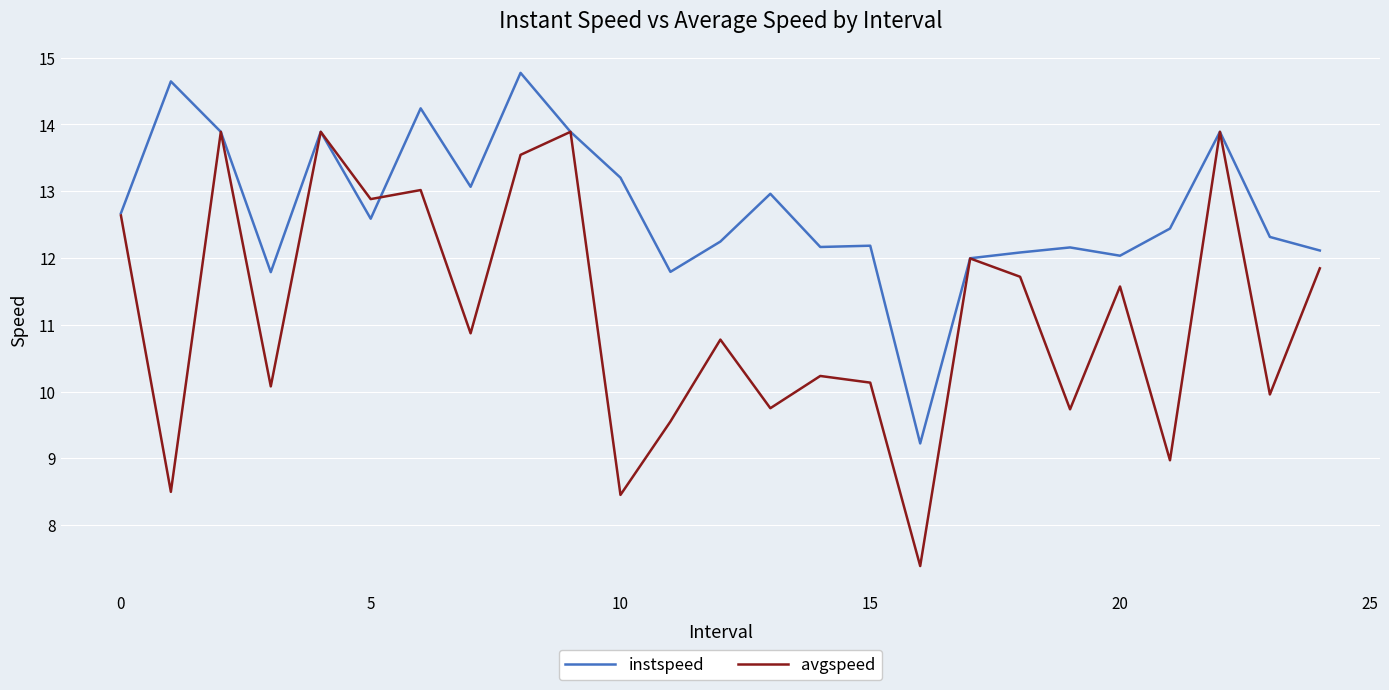

Which series has the largest total across all categories?

instspeed